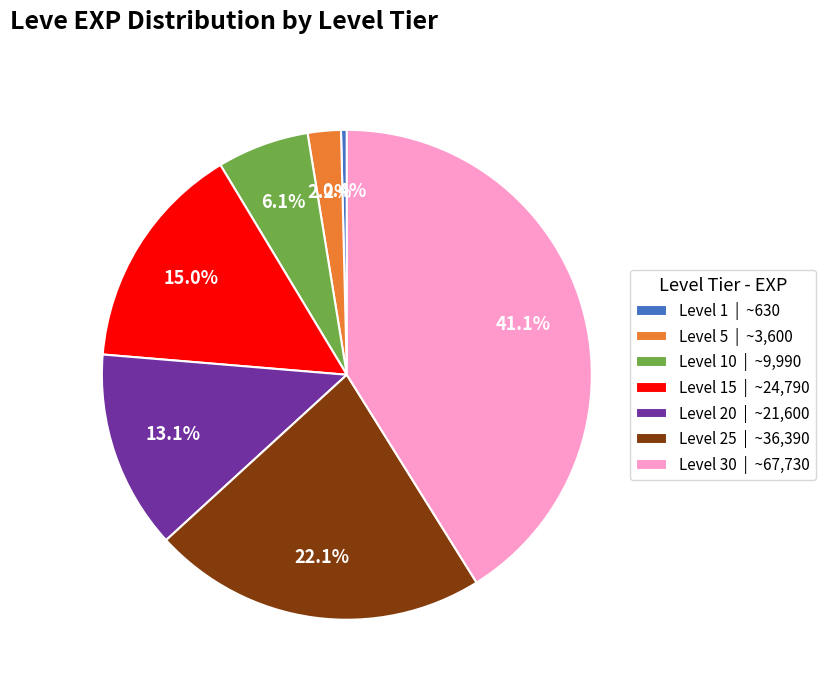

Does Level 15 | ~24,790 represent more than half of the total?

No